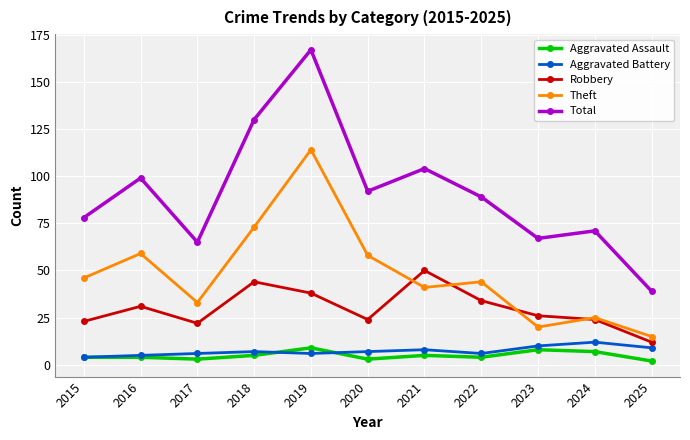

True or false: Theft and Aggravated Assault cross at least once.

False